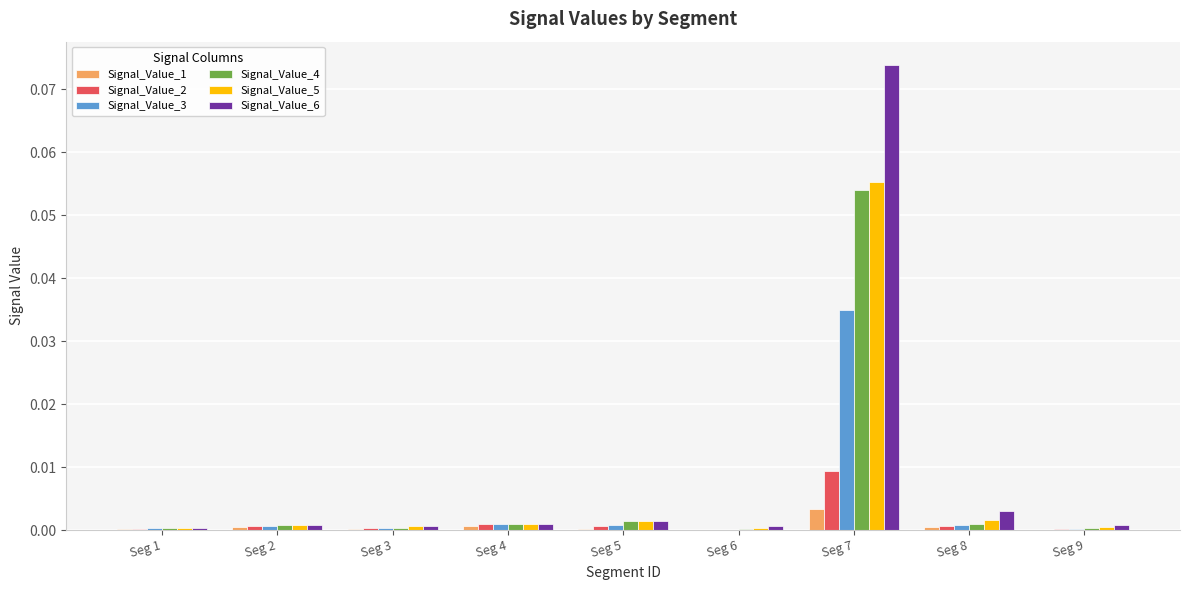

What are all the series names shown in the legend?

Signal_Value_1, Signal_Value_2, Signal_Value_3, Signal_Value_4, Signal_Value_5, Signal_Value_6